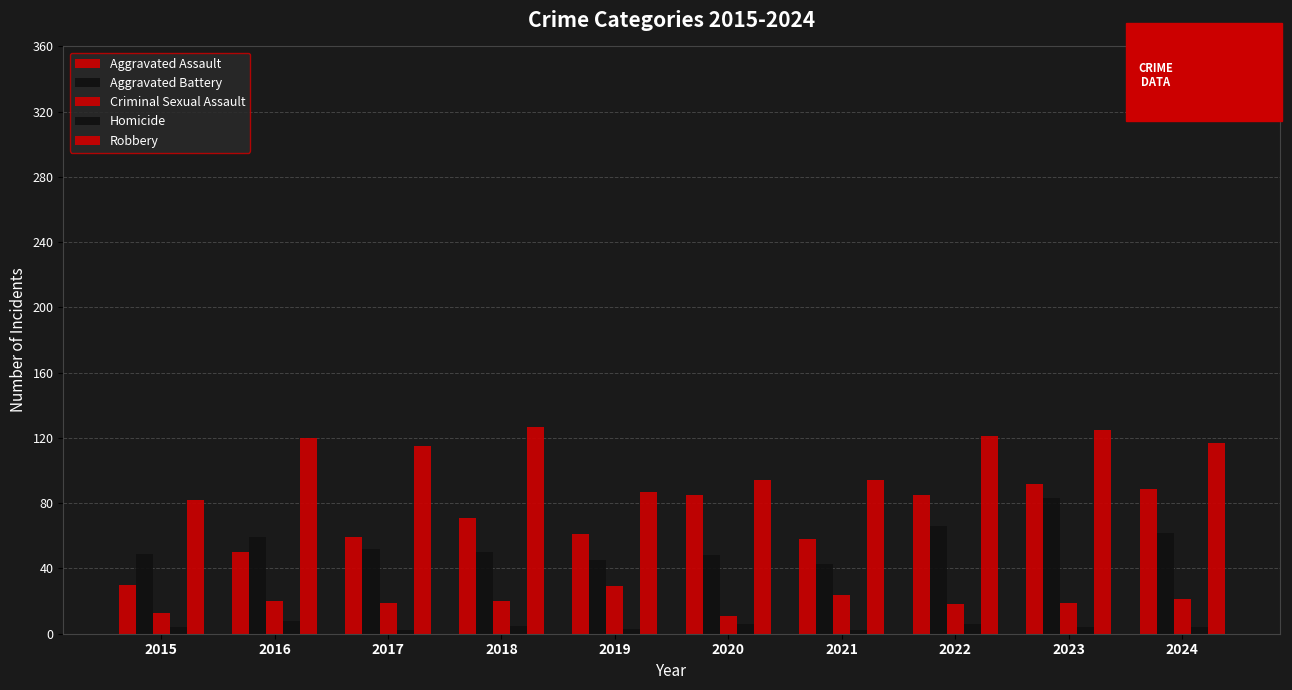

How many distinct data groups are displayed?

5